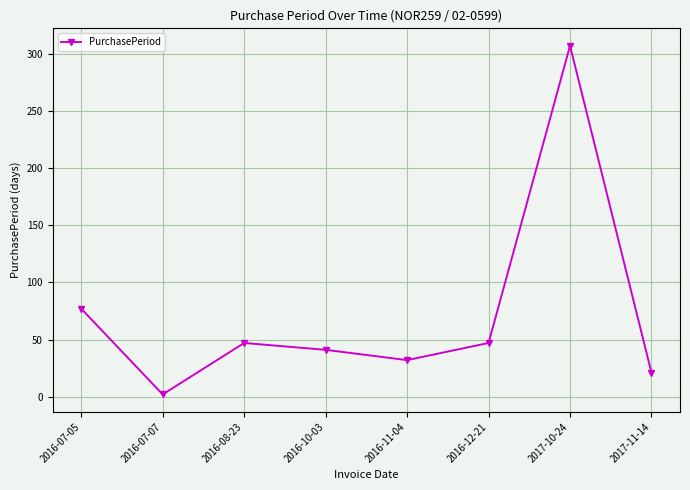

What position from the left is 2016-08-23?

3